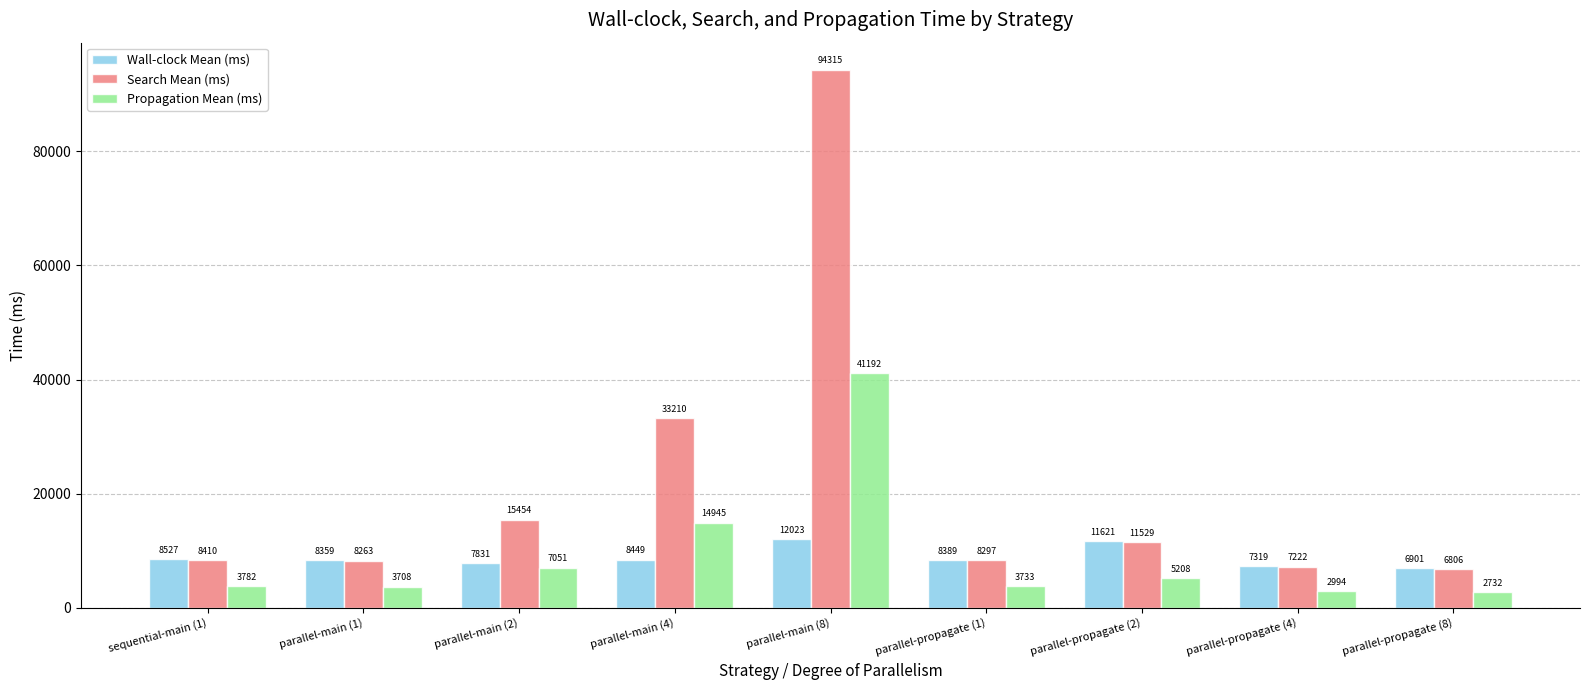

What is the sum of the Wall-clock Mean (ms) values at parallel-main (1) and parallel-propagate (1)?

16748.4